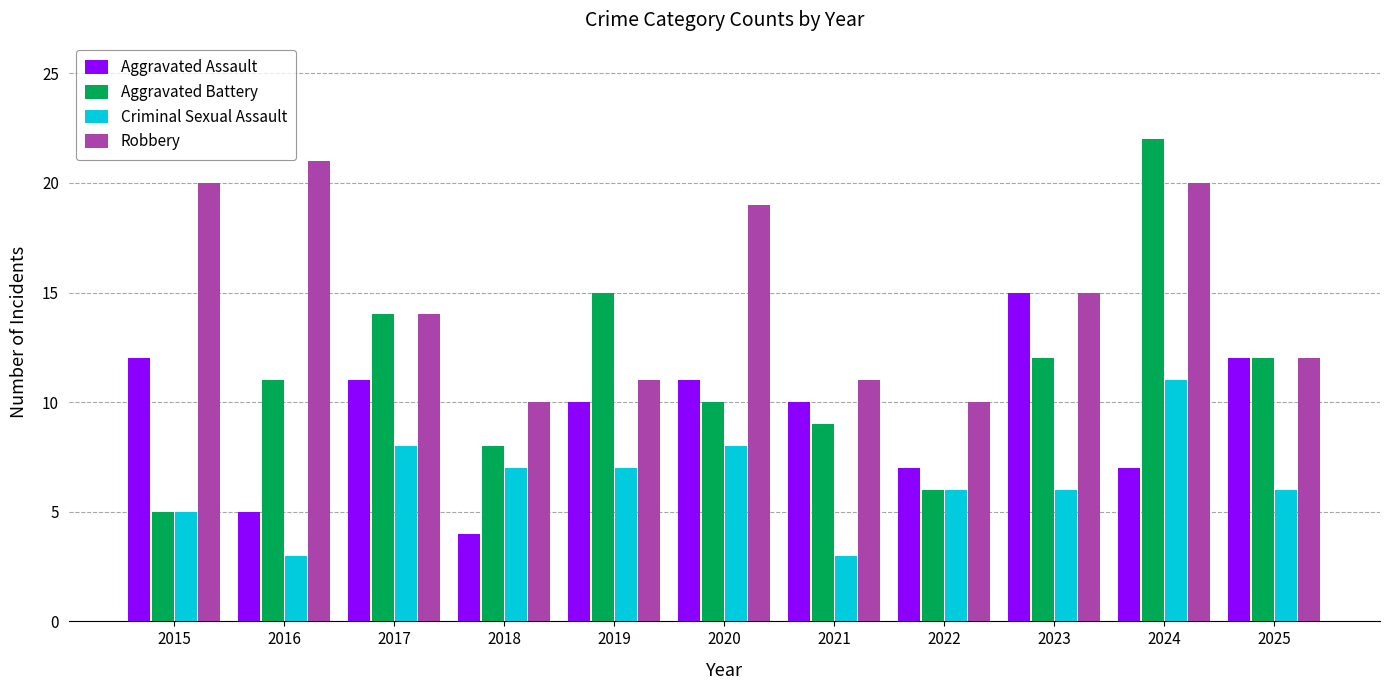

Is the value of Robbery at 2024 greater than the value of Criminal Sexual Assault at 2020?

Yes